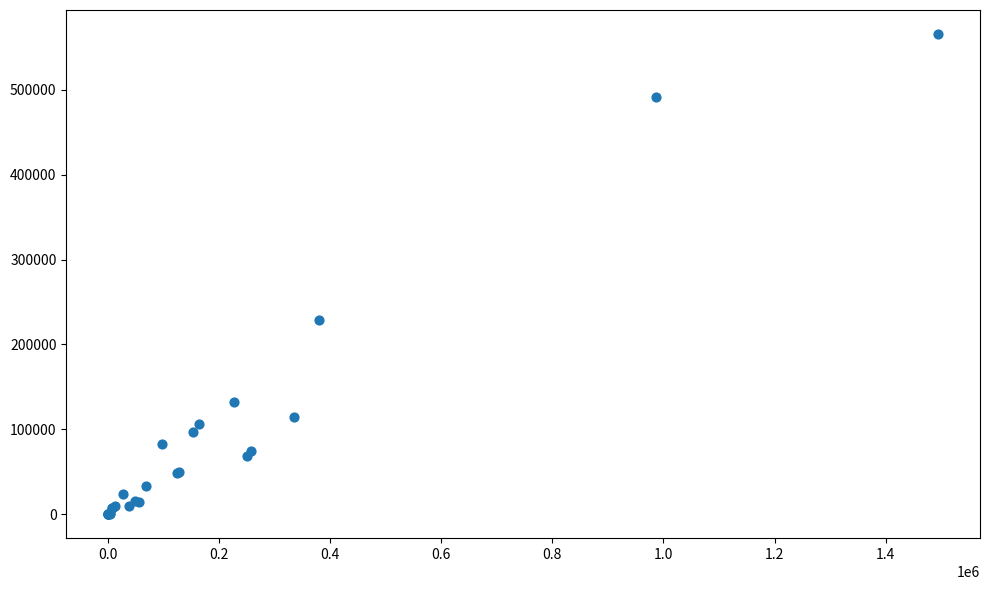

What Y value in the scatter plot is closest to 282890?

228305